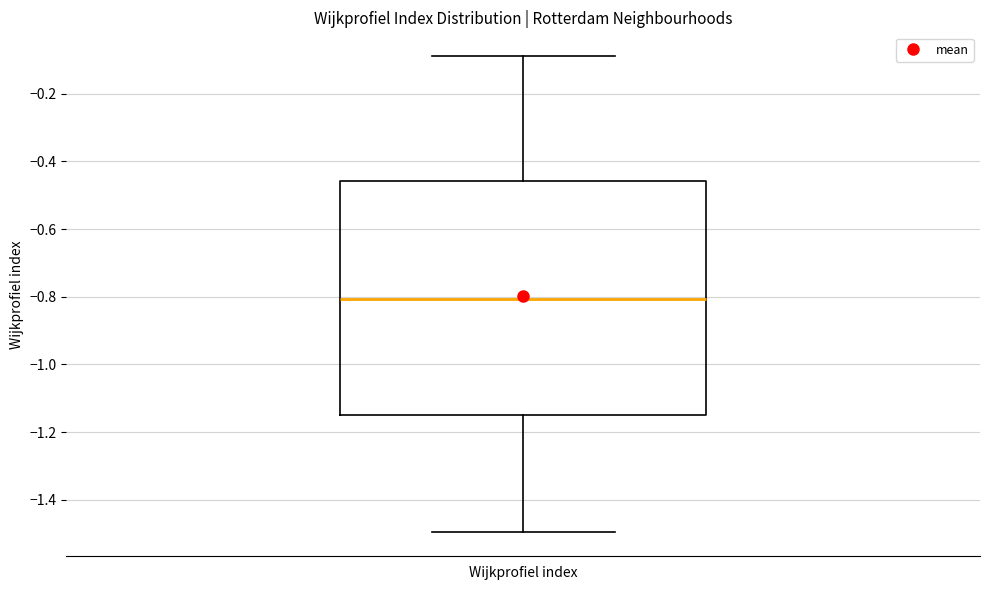

Transcribe this box plot: give where the median line is, the range the box spans, and where the two whiskers end, as read against the y-axis. The values are not printed on the chart, so give them approximately, as read against the axis.

median -0.80, box -1.14 to -0.46, whiskers -1.50 to -0.08